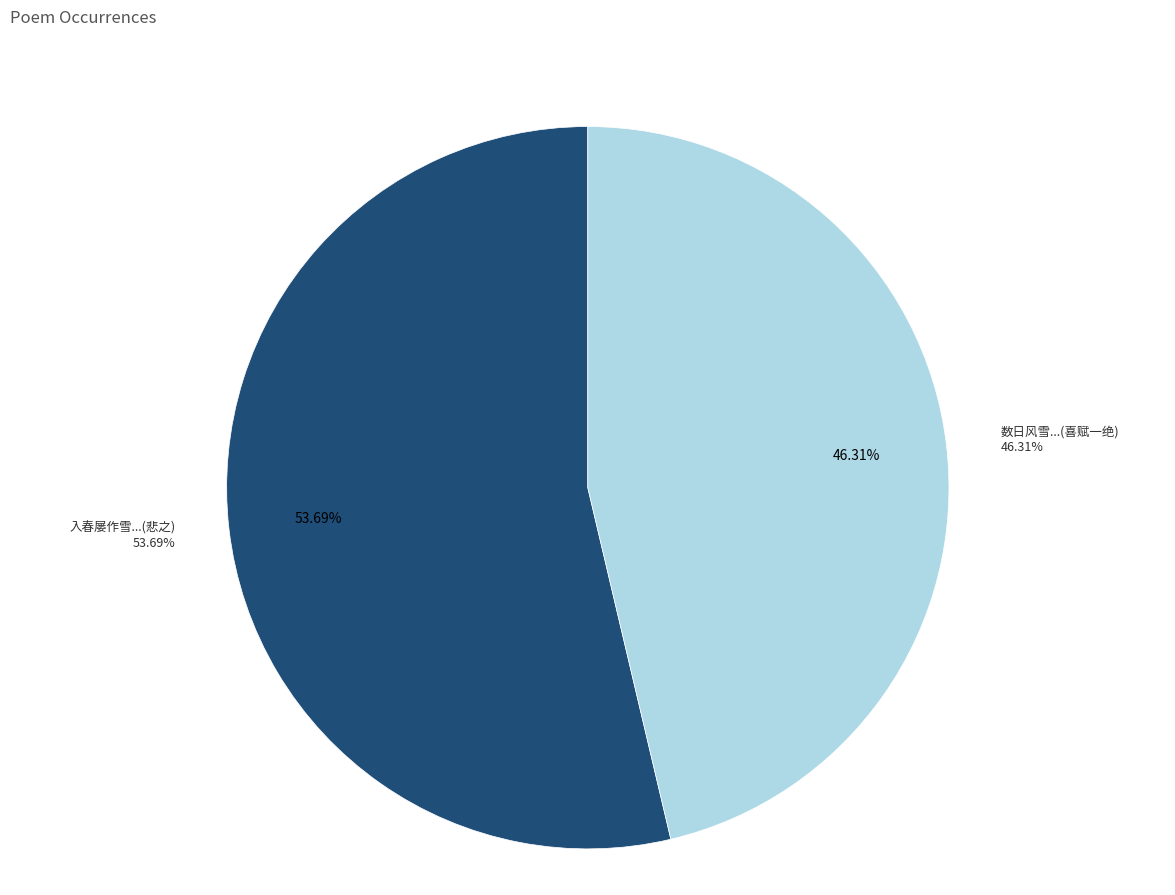

To the nearest percent, what portion does 数日风雪不见武山稍霁出溪上见云气郁然喜赋一绝 represent?

46%